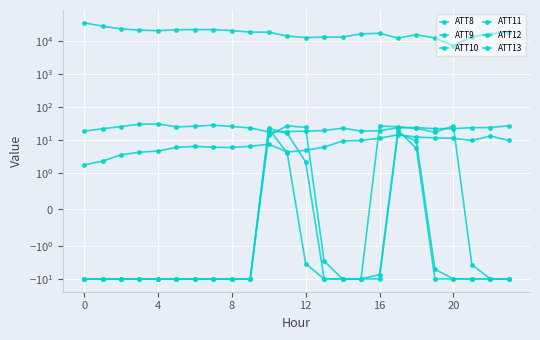

What is the sum of the ATT10 values at 19 and 13?

-20.0